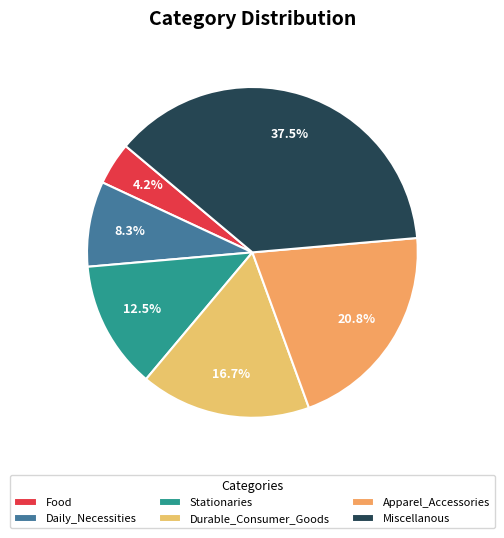

What is the change in value from Stationaries to Apparel_Accessories?

+2